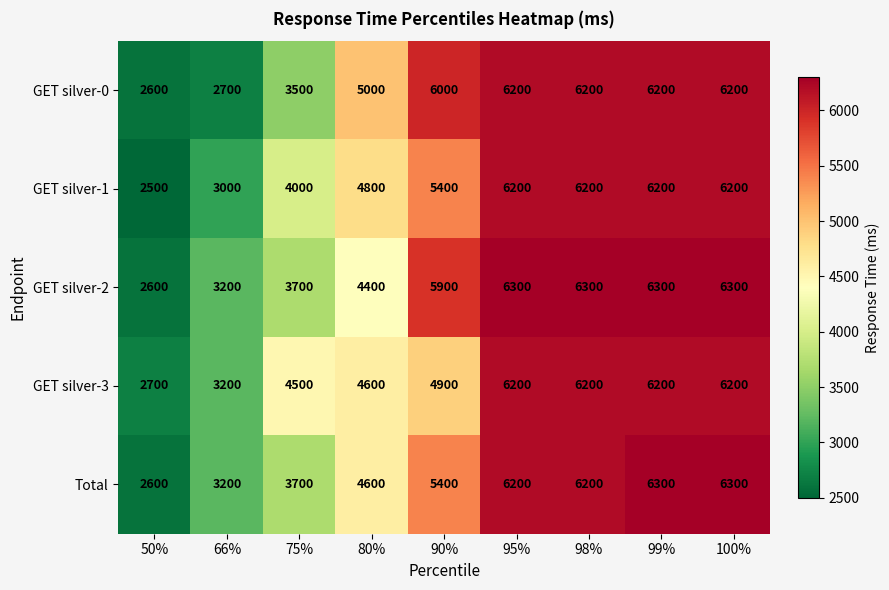

Between 90% and 99%, which series saw the biggest shift?

GET silver-3